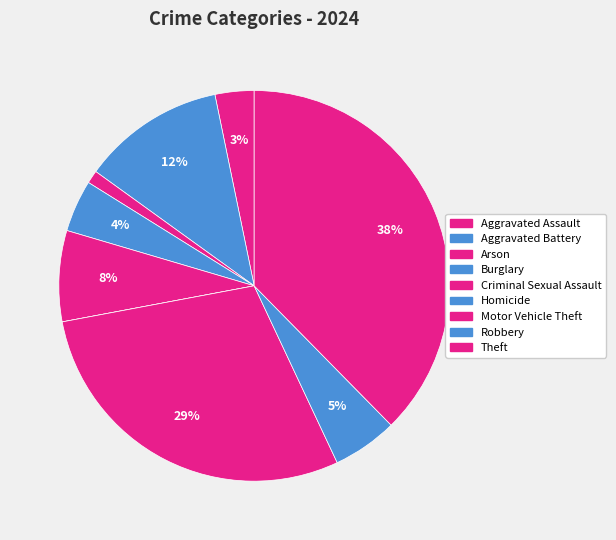

To the nearest percent, what is the difference between the Aggravated Assault and Homicide slice percentages?

3%